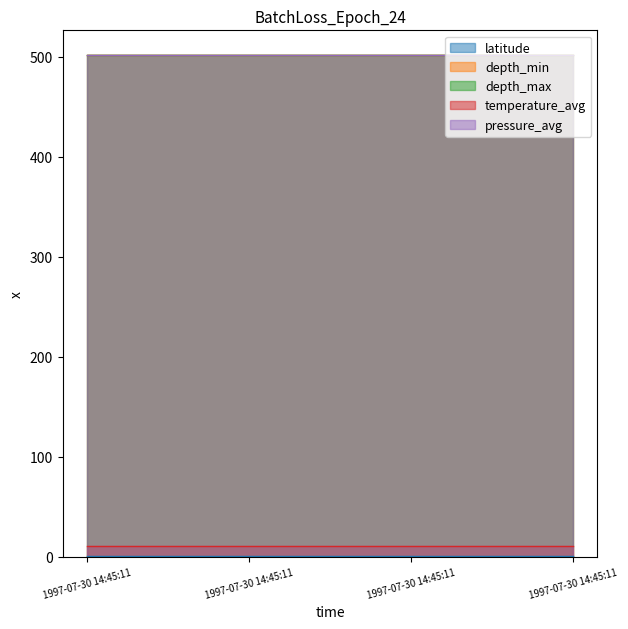

Reading left to right, transcribe all the data shown in this chart.

latitude: 1997-07-30 14:45:11=0.2	1997-07-30 14:45:11=0.2	1997-07-30 14:45:11=0.2	1997-07-30 14:45:11=0.2
depth_min: 1997-07-30 14:45:11=501.2	1997-07-30 14:45:11=501.2	1997-07-30 14:45:11=501.2	1997-07-30 14:45:11=501.2
depth_max: 1997-07-30 14:45:11=501.2	1997-07-30 14:45:11=501.2	1997-07-30 14:45:11=501.2	1997-07-30 14:45:11=501.2
temperature_avg: 1997-07-30 14:45:11=10.3	1997-07-30 14:45:11=10.3	1997-07-30 14:45:11=10.3	1997-07-30 14:45:11=10.3
pressure_avg: 1997-07-30 14:45:11=501.2	1997-07-30 14:45:11=501.2	1997-07-30 14:45:11=501.2	1997-07-30 14:45:11=501.2